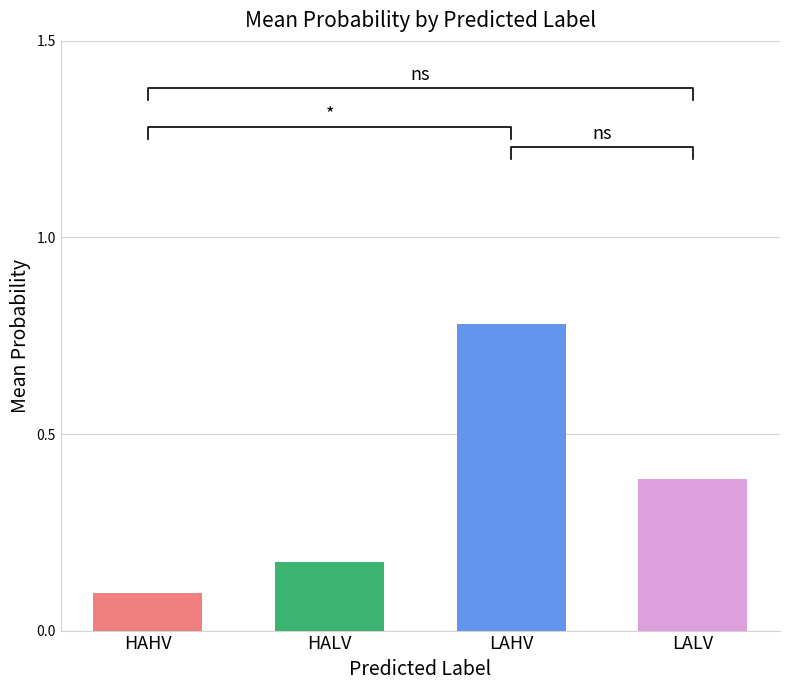

What is the minimum value shown in the chart?

0.1